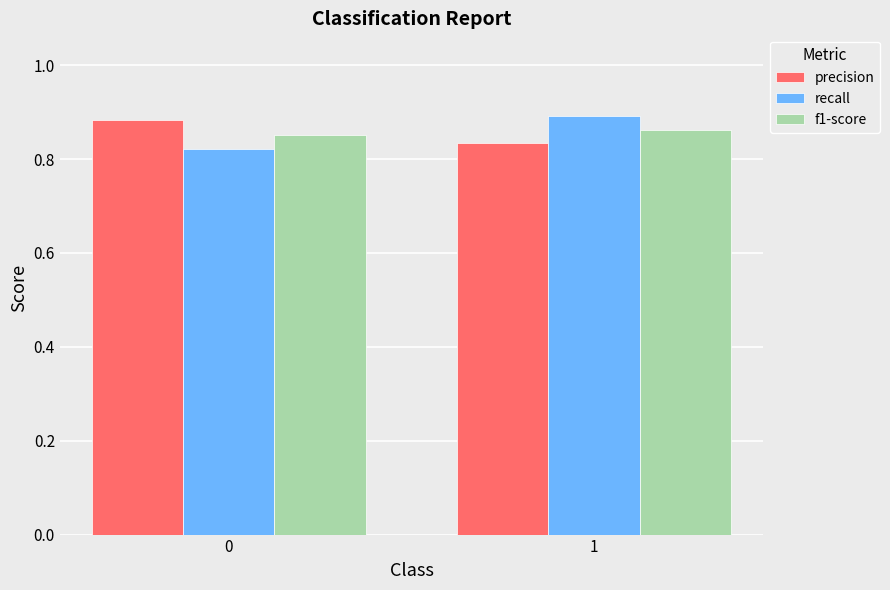

What is the total value across all series at 1?

2.6